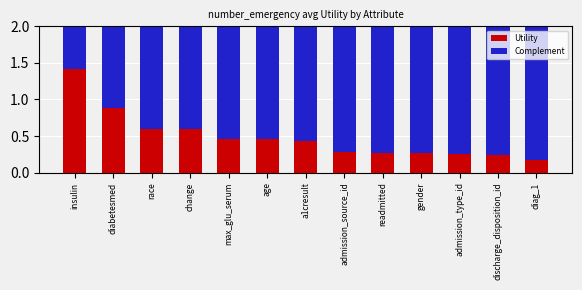

Is it true that Utility equals 0.2 at a1cresult?

False